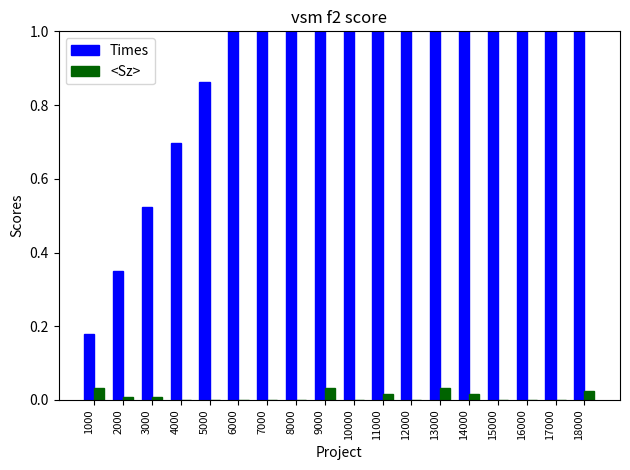

List the series in order of their peak value, highest first.

Times, <Sz>